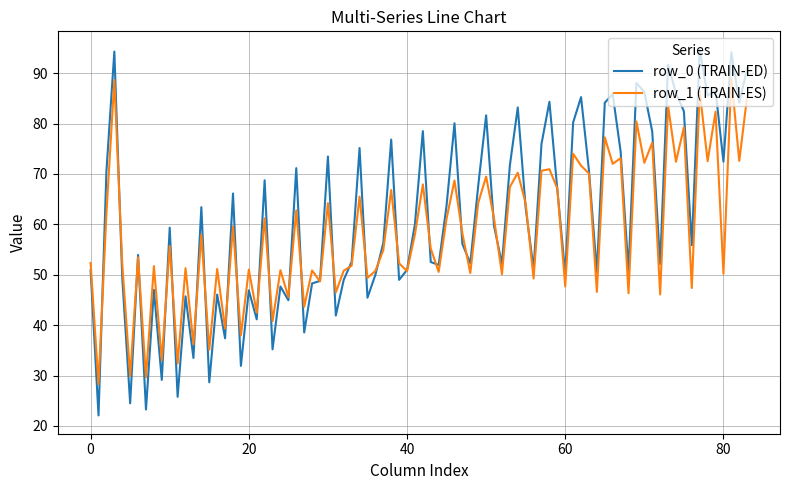

Rank the series by their maximum value, from highest to lowest.

row_0 (TRAIN-ED), row_1 (TRAIN-ES)